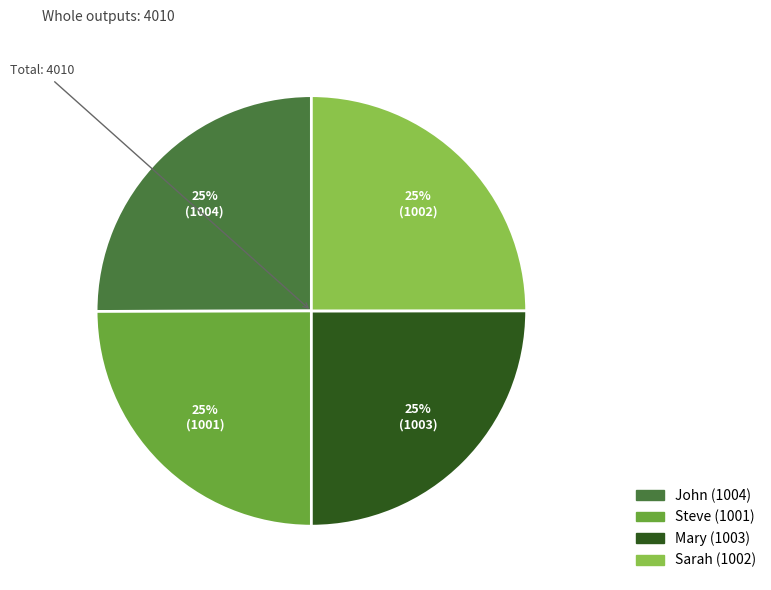

Is it true that Mary is 35% of the pie?

False